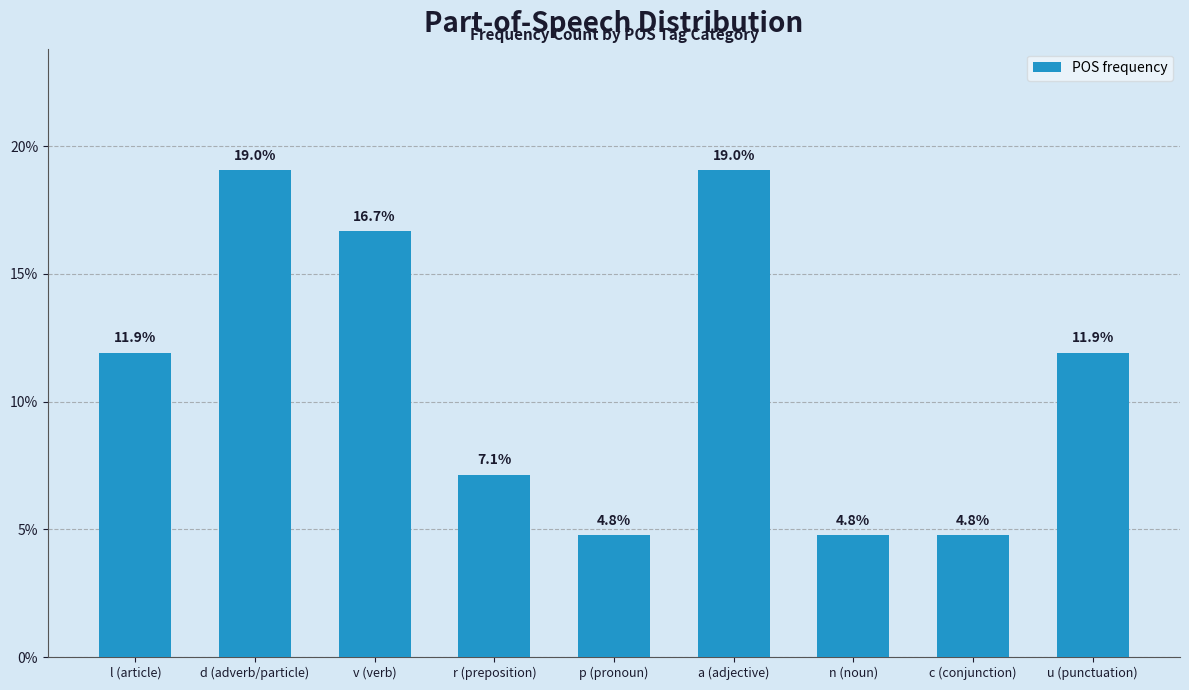

Reading left to right, list all the values displayed in this chart.

l (article)=11.9	d (adverb/particle)=19.0	v (verb)=16.7	r (preposition)=7.1	p (pronoun)=4.8	a (adjective)=19.0	n (noun)=4.8	c (conjunction)=4.8	u (punctuation)=11.9